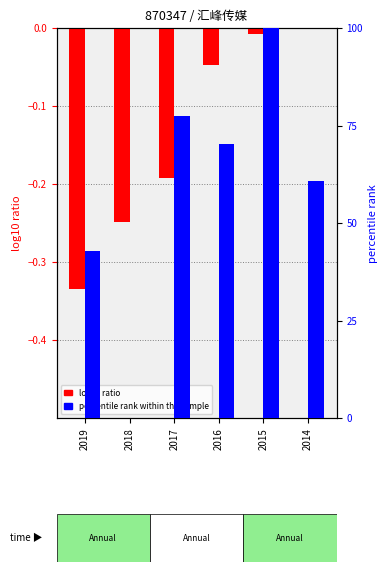

What is the value of the percentile rank within the sample bar at the 3rd from the left?

77.6